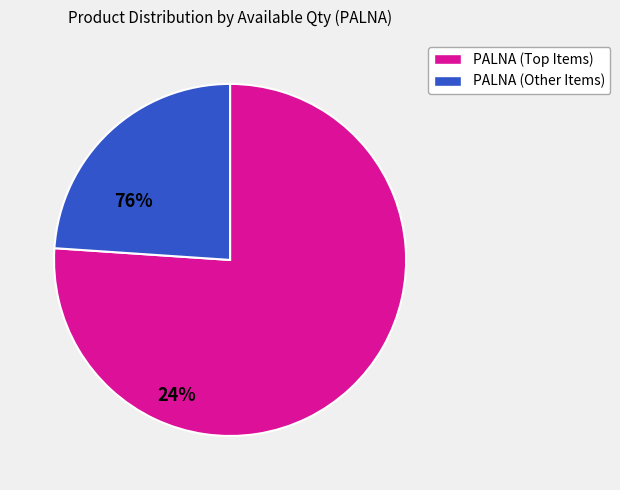

Is there a majority slice in this chart?

Yes